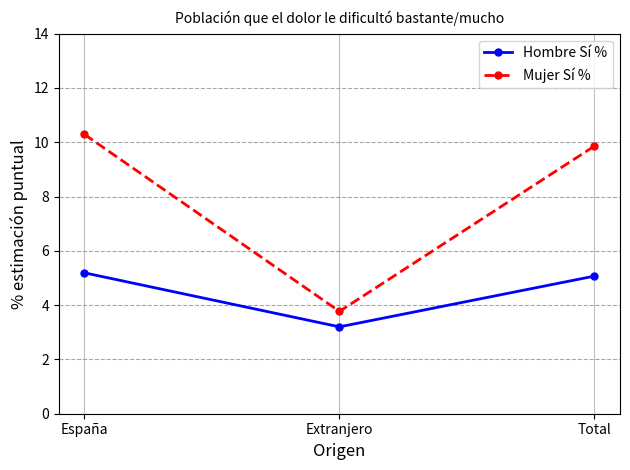

How many lines are shown in the chart?

2